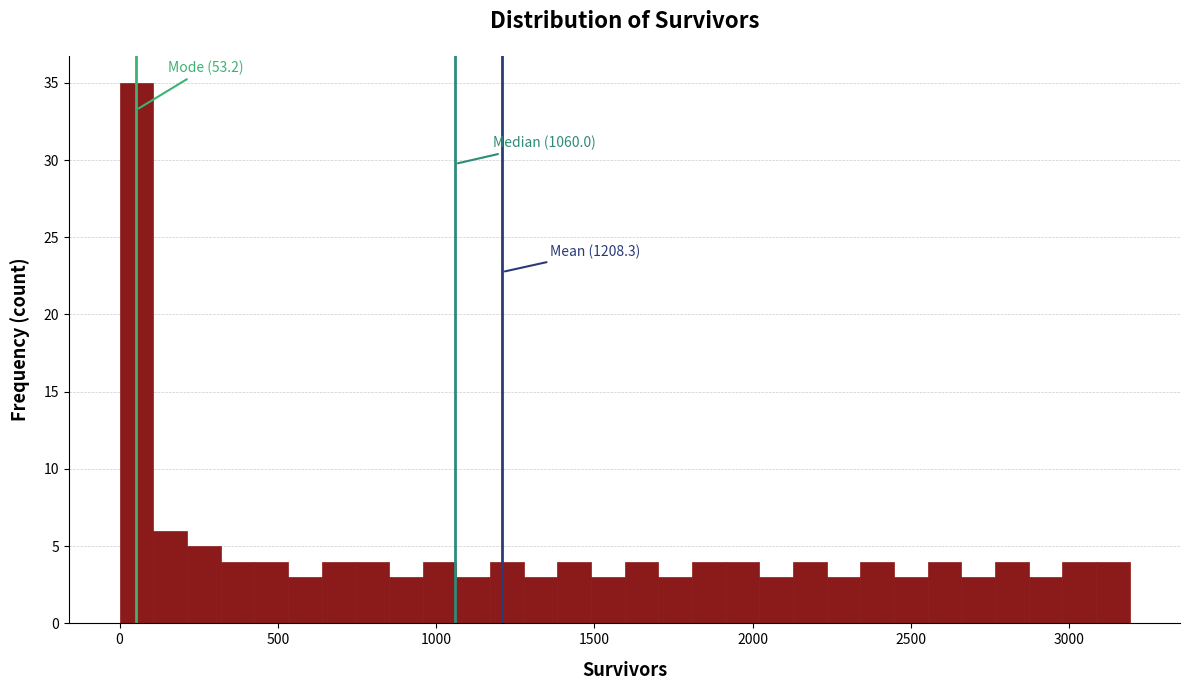

Around what value on the x-axis is the tallest bar? Give the approximate position of its centre, as read against the axis.

50